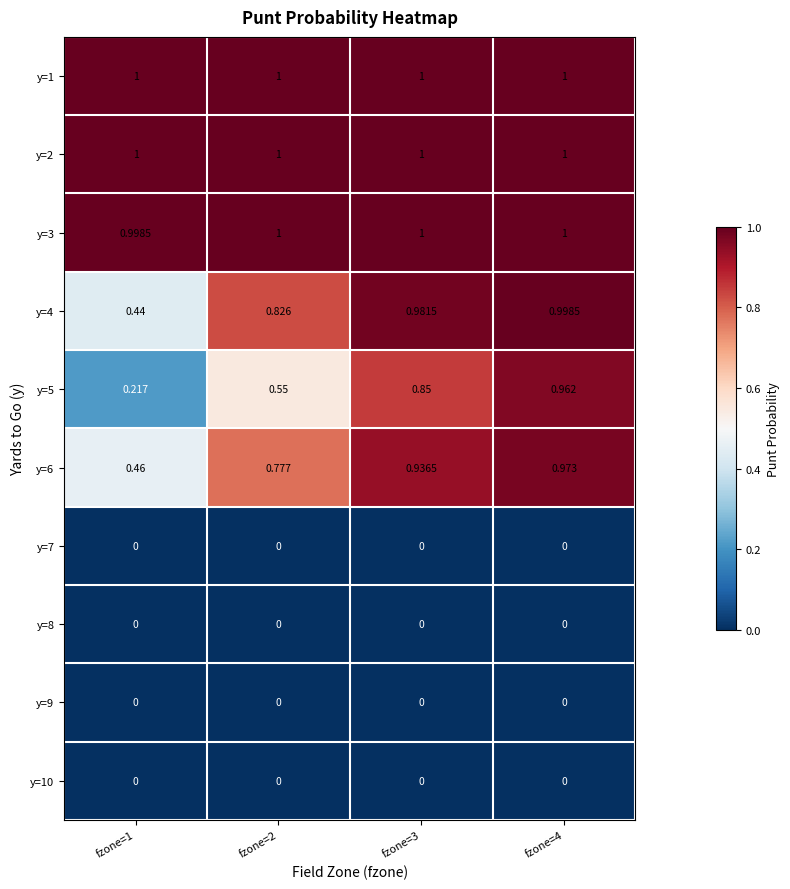

What is the maximum value shown in the chart?

1.0